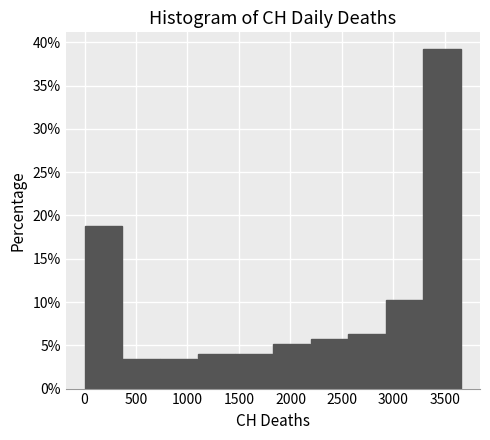

Which range on the x-axis has the tallest bar?

3300 to 3650